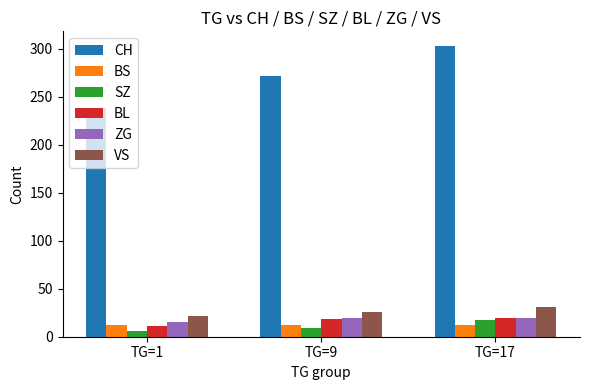

Reading left to right, list all the values displayed in this chart.

CH: 238	272	303
BS: 12	12	12
SZ: 6	9	17
BL: 11	18	20
ZG: 15	20	20
VS: 22	26	31